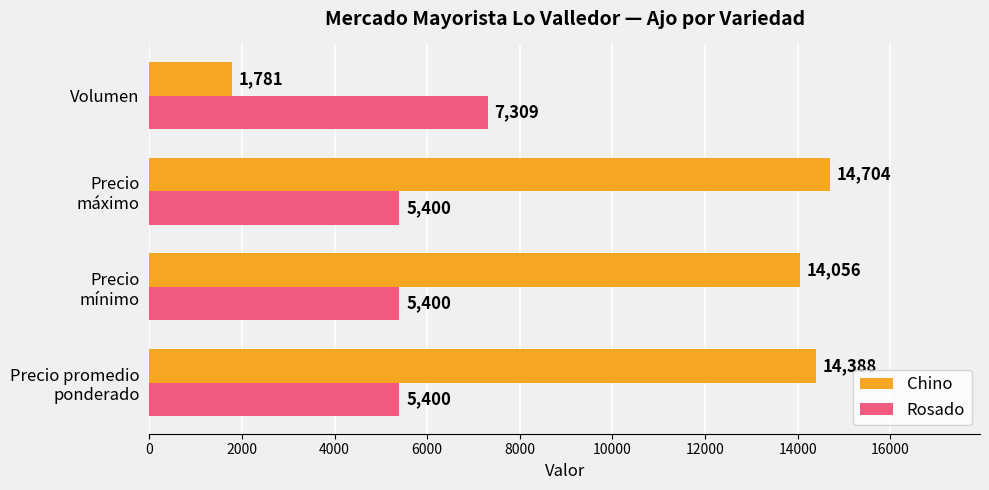

What is the difference between the maximum and minimum values in the Chino series?

12923